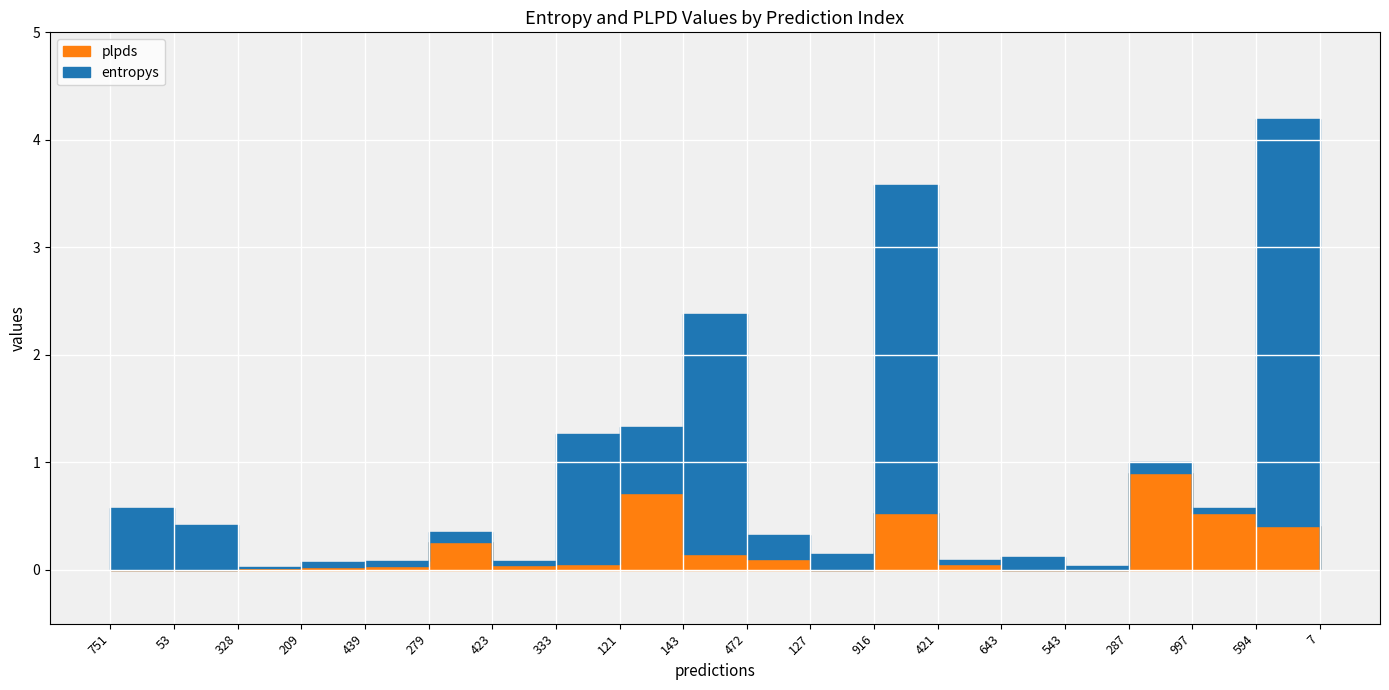

List the series in order of their peak value, highest first.

entropys, plpds